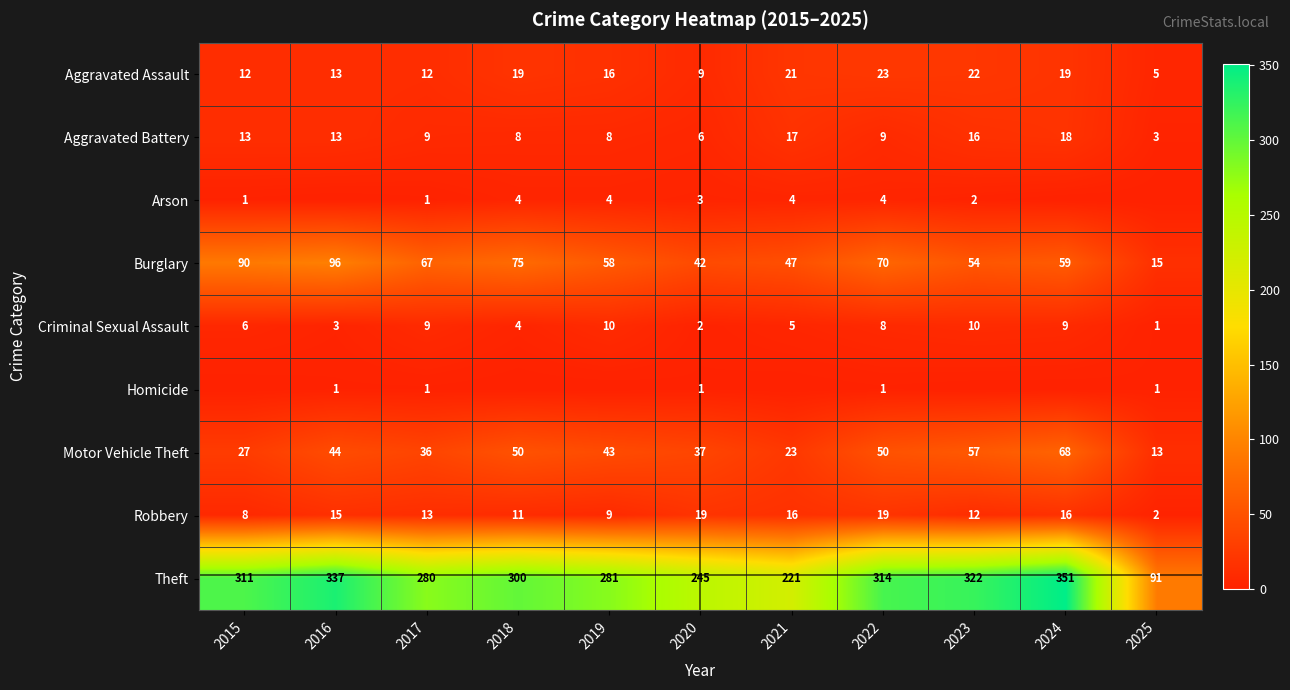

How many data points in Aggravated Assault are less than 16?

5